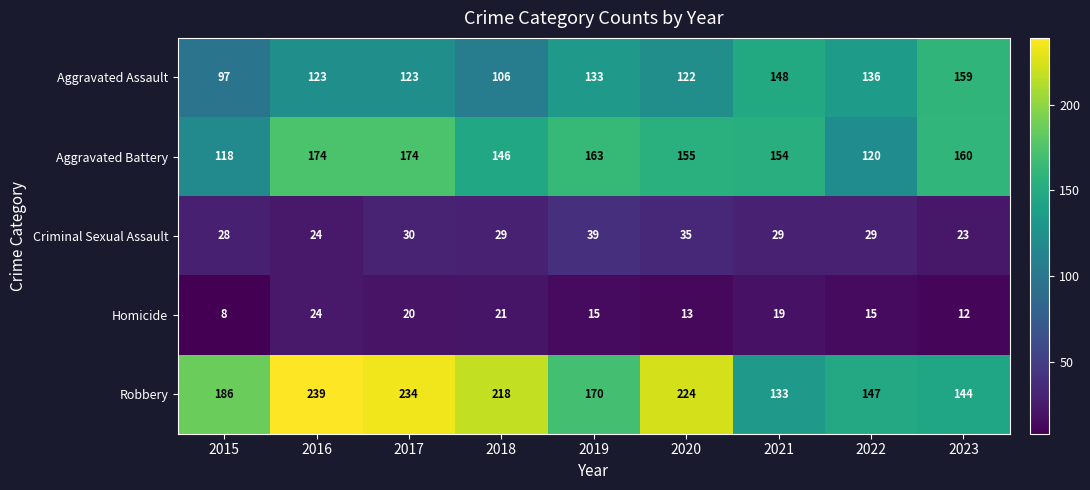

Which series has the largest total across all categories?

Robbery